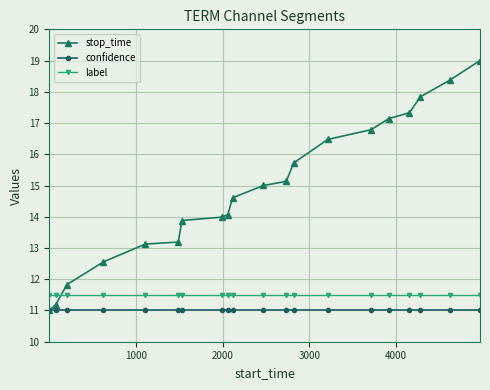

What is the maximum value shown in the chart?

19.0